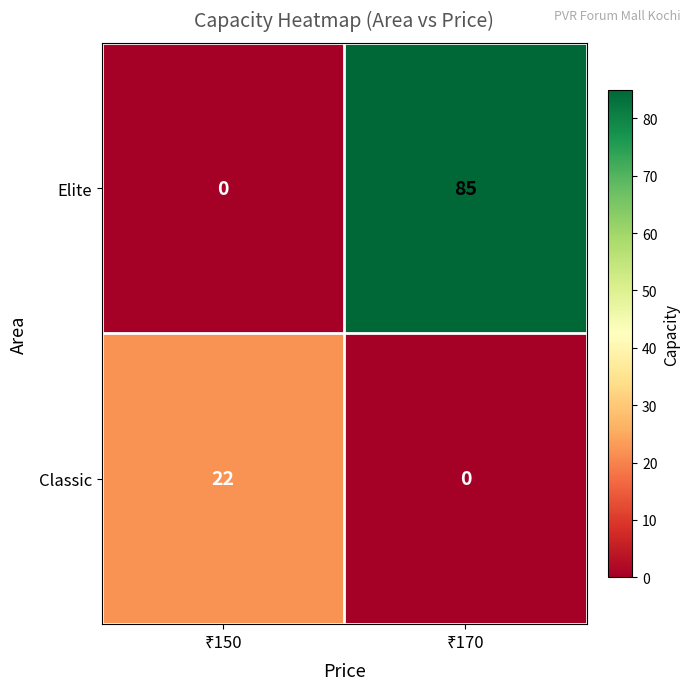

Rank the series by their average value, from highest to lowest.

Elite, Classic